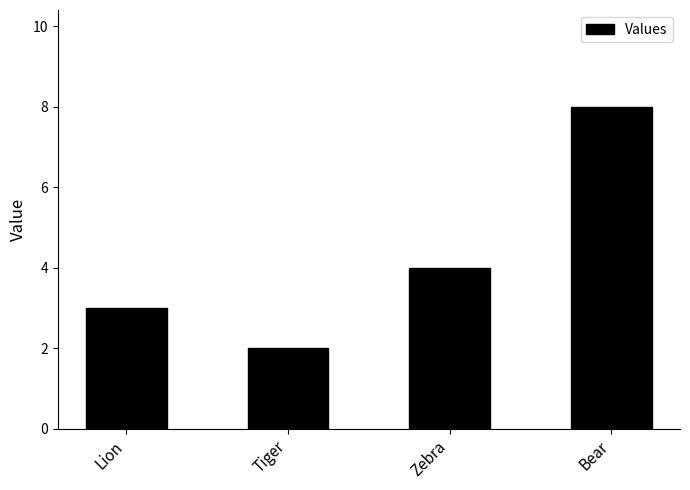

The value at Zebra is 4. True or false?

True